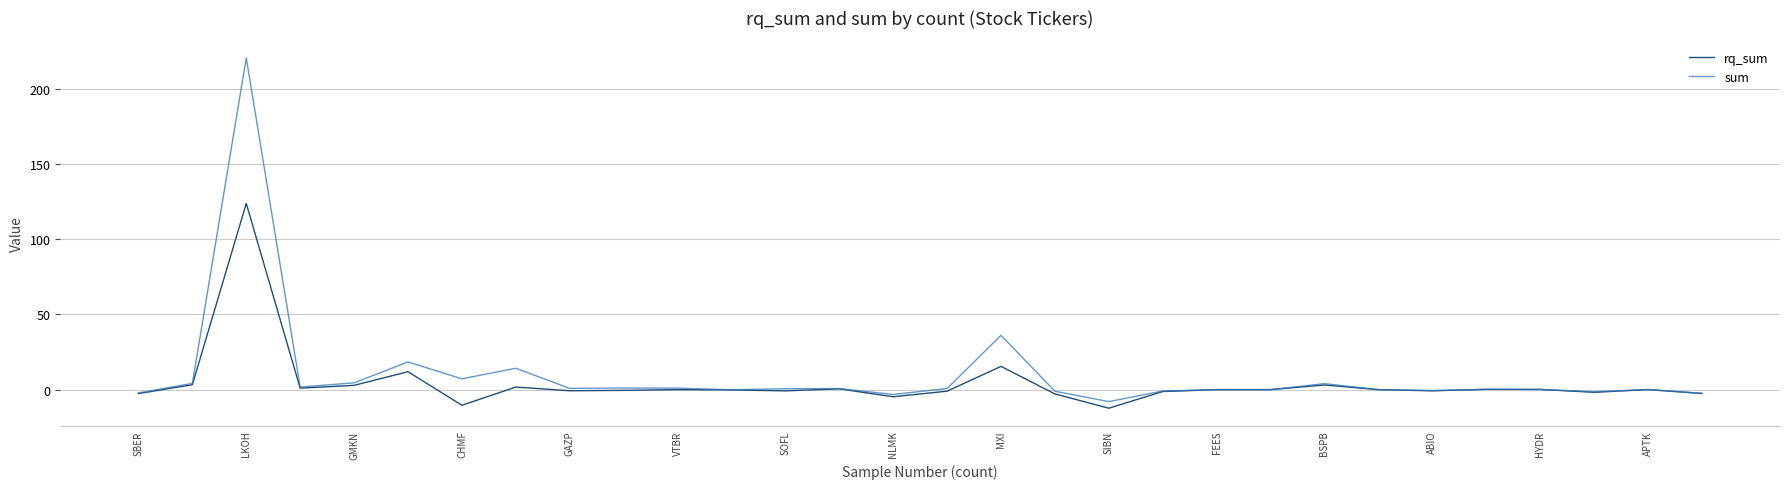

At how many categories does at least one series exceed 21?

2